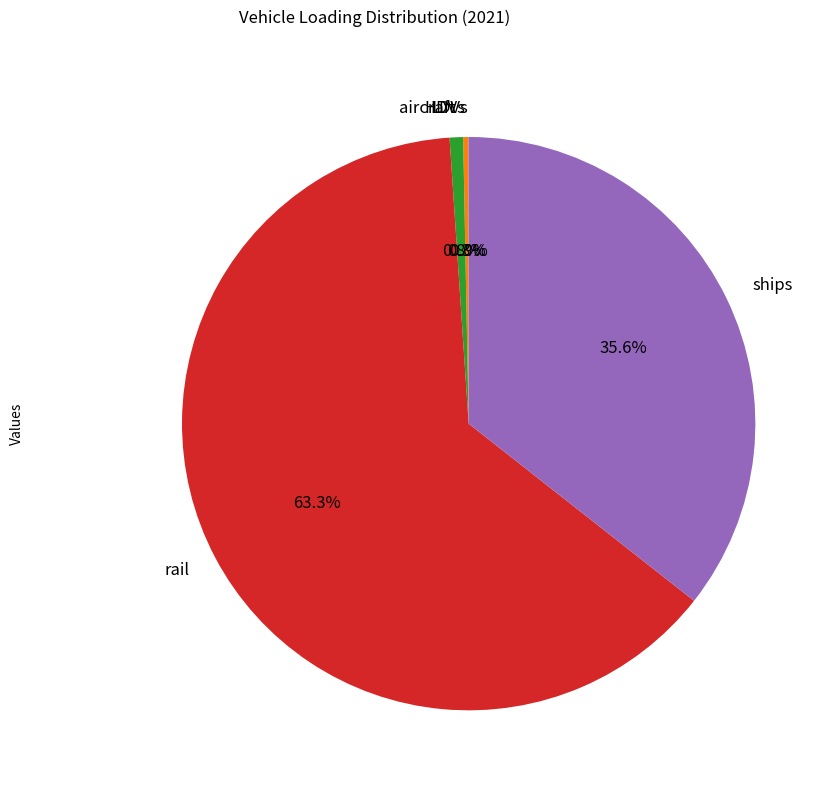

To the nearest percent, what is the average slice percentage?

20%